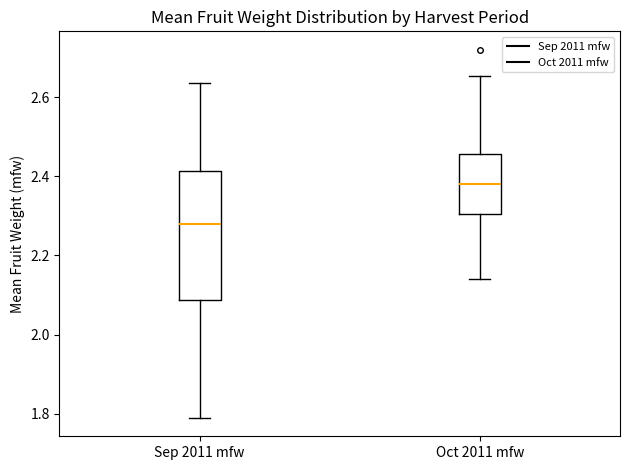

Reading left to right, read every box against the y-axis: the position of its median line, the range the box covers, and the ends of its whiskers. The values are not printed on the chart, so give them approximately, as read against the axis.

Sep 2011 mfw: median 2.28, box 2.08 to 2.42, whiskers 1.78 to 2.64
Oct 2011 mfw: median 2.38, box 2.30 to 2.46, whiskers 2.14 to 2.66